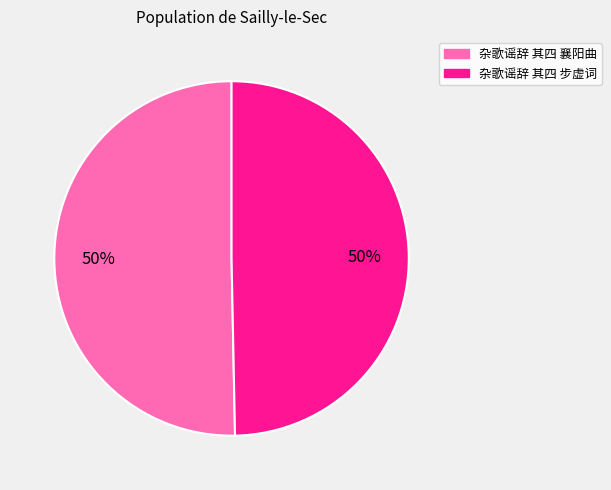

To the nearest percent, what portion does 杂歌谣辞 其四 步虚词 represent?

50%